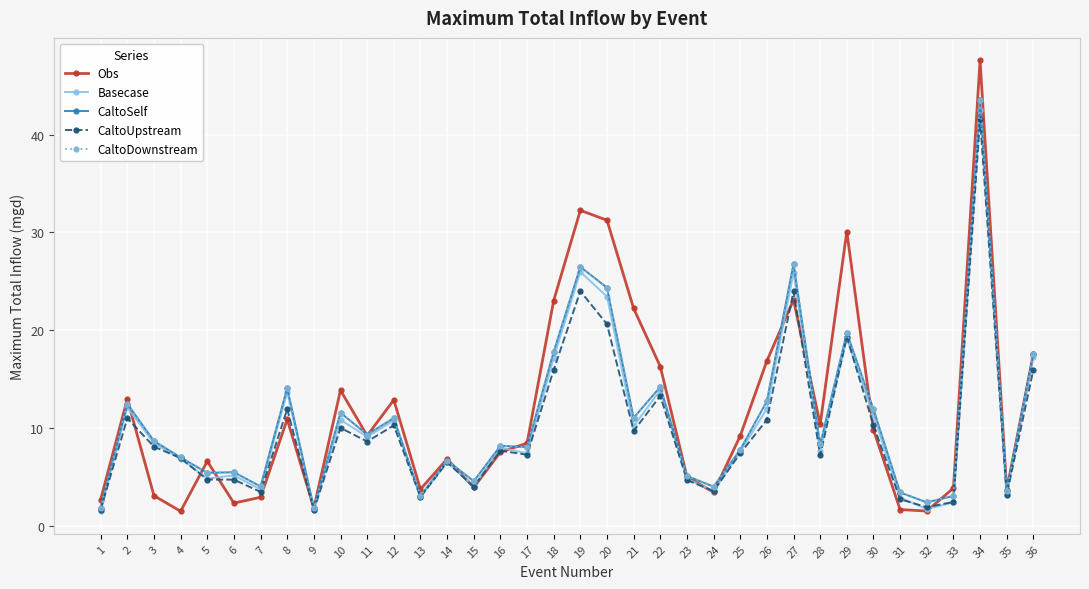

Is this an area chart (filled region under the line)?

No